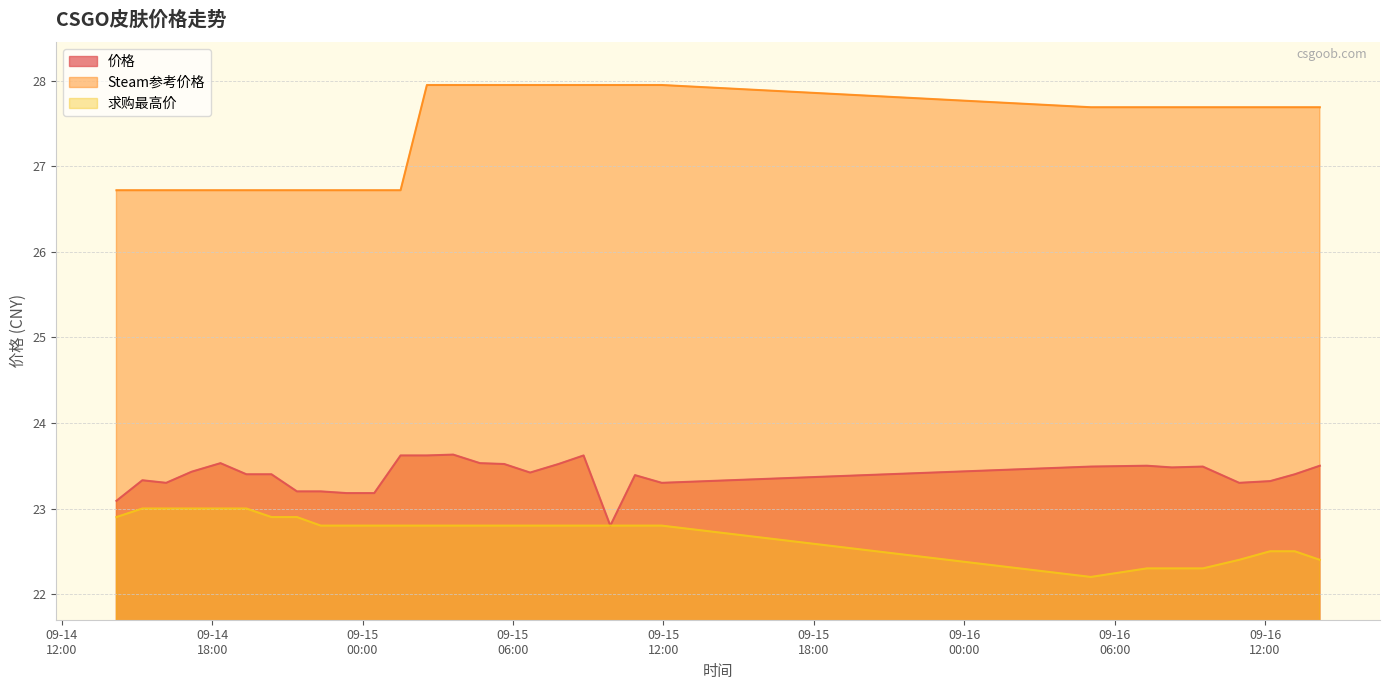

What is the average value of the 价格 series?

23.4